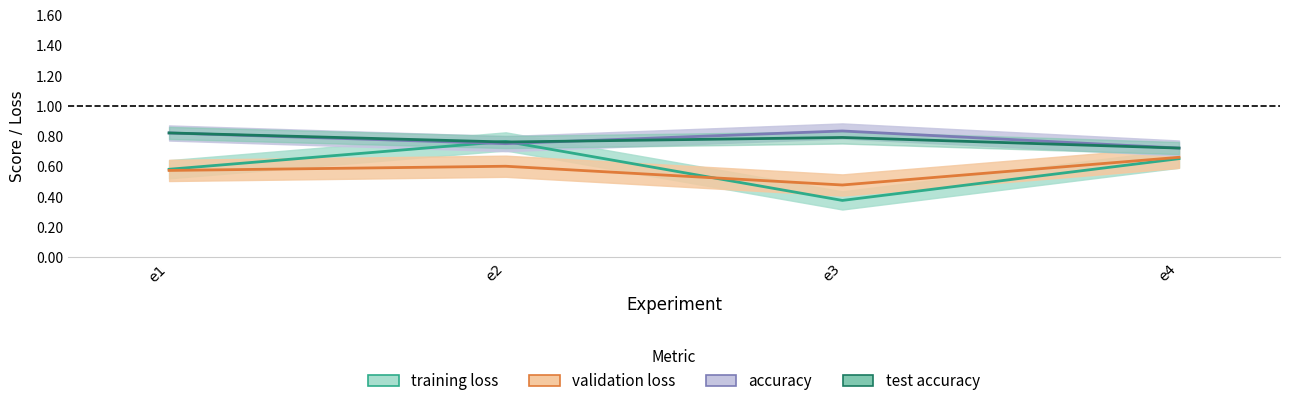

What is the difference between the maximum and minimum values in the training loss series?

0.4